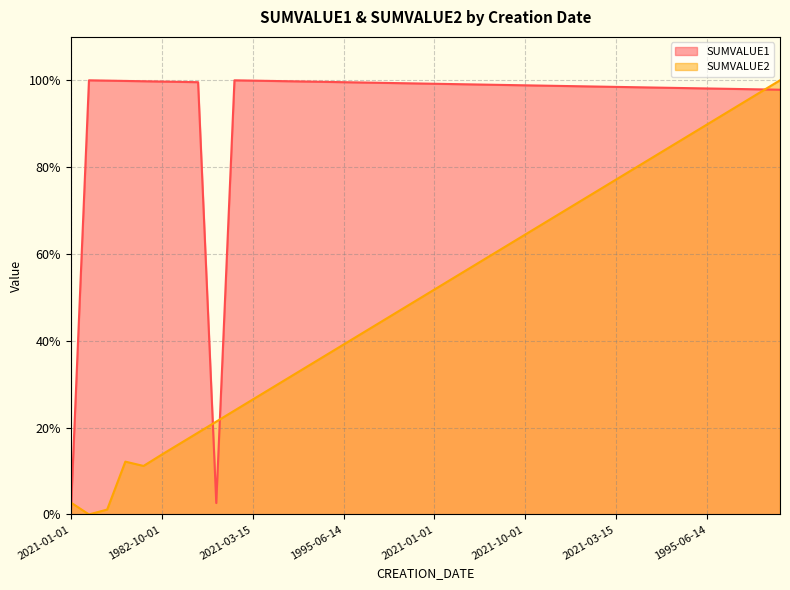

Rank the series at 1982-10-01 from highest to lowest value.

SUMVALUE1, SUMVALUE2